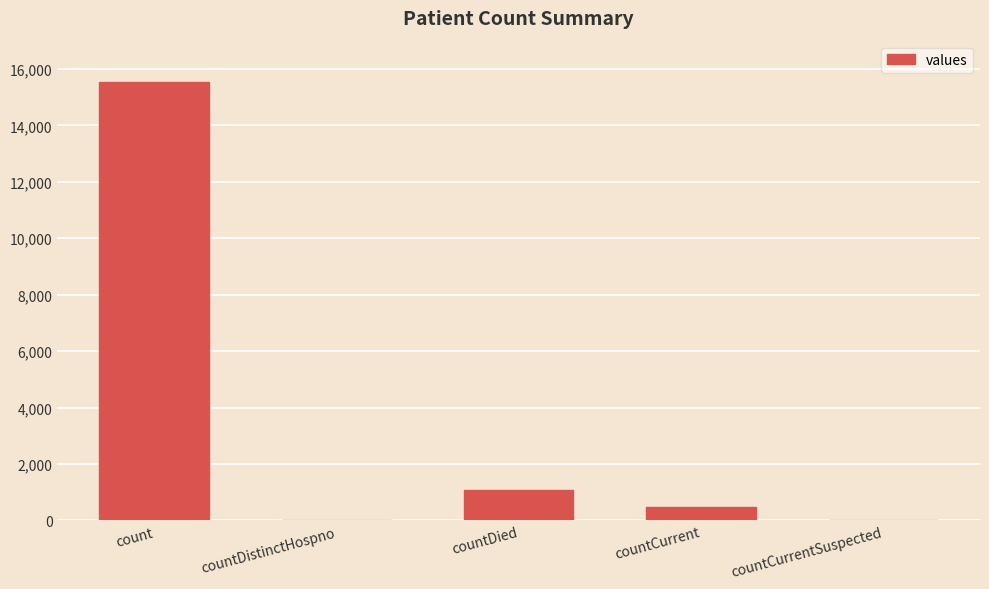

Reading left to right, what are all the values shown in this chart?

15532	0	1083	486	0